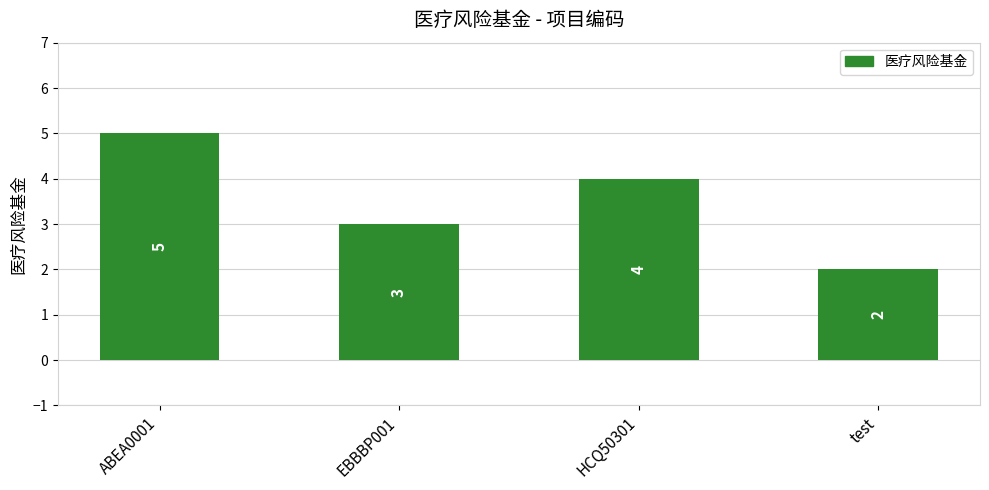

The chart shows a value of 2 at test. True or false?

True